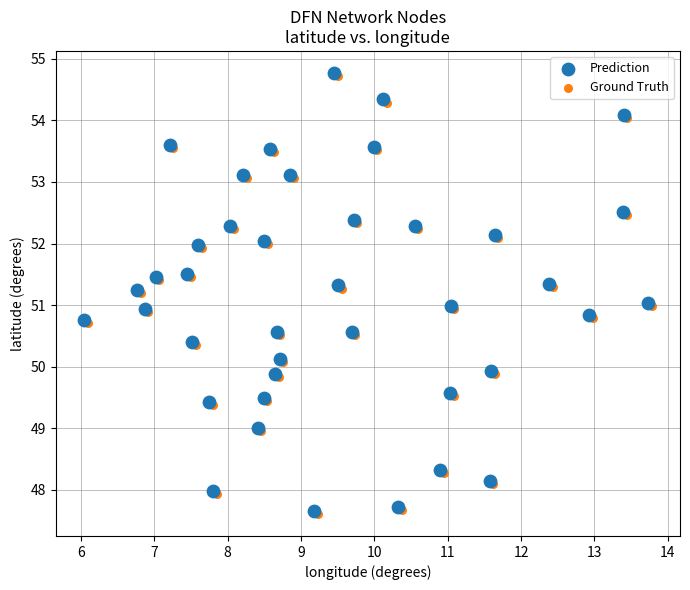

What are all the series names shown in the legend?

Prediction, Ground Truth